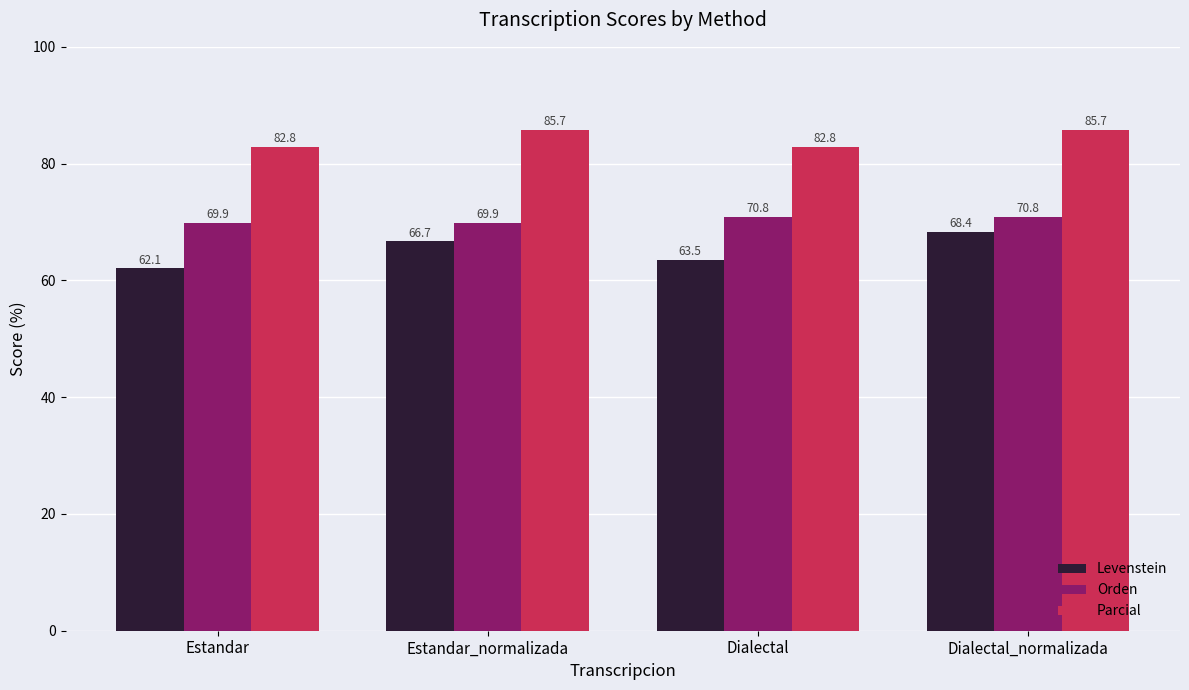

At which category is the sum across all series the highest?

Dialectal_normalizada